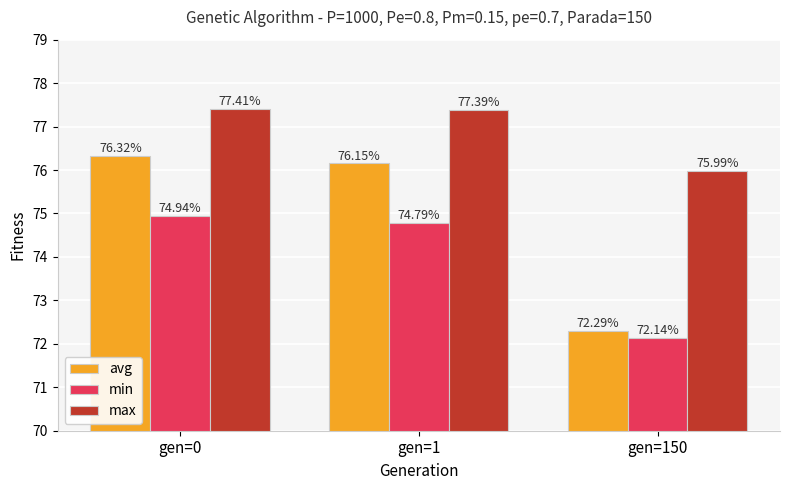

Read the max value at gen=1.

77.4